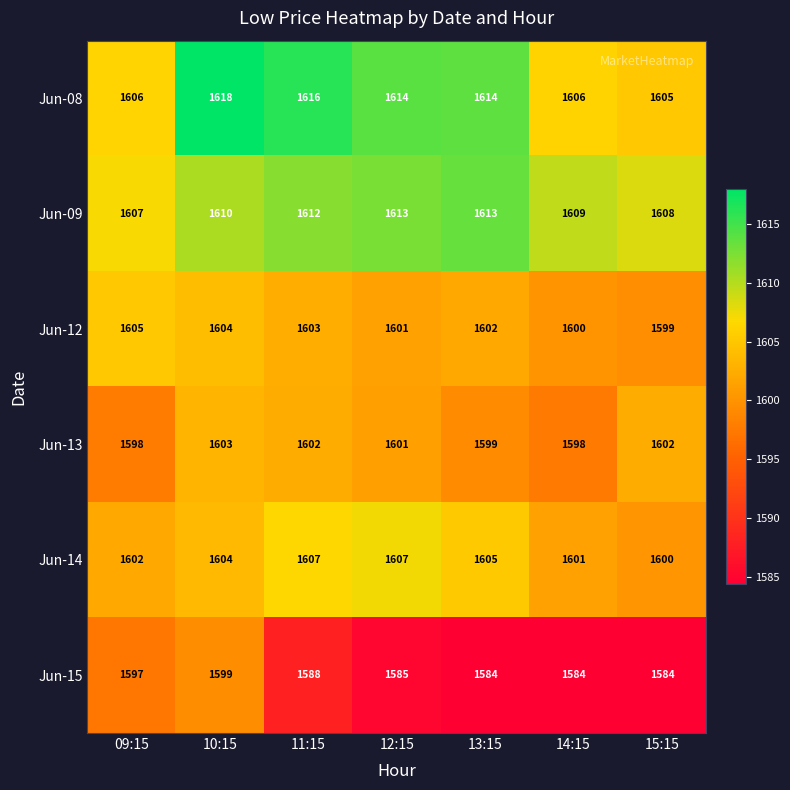

The value of Jun-12 at 12:15 is 1601. True or false?

True